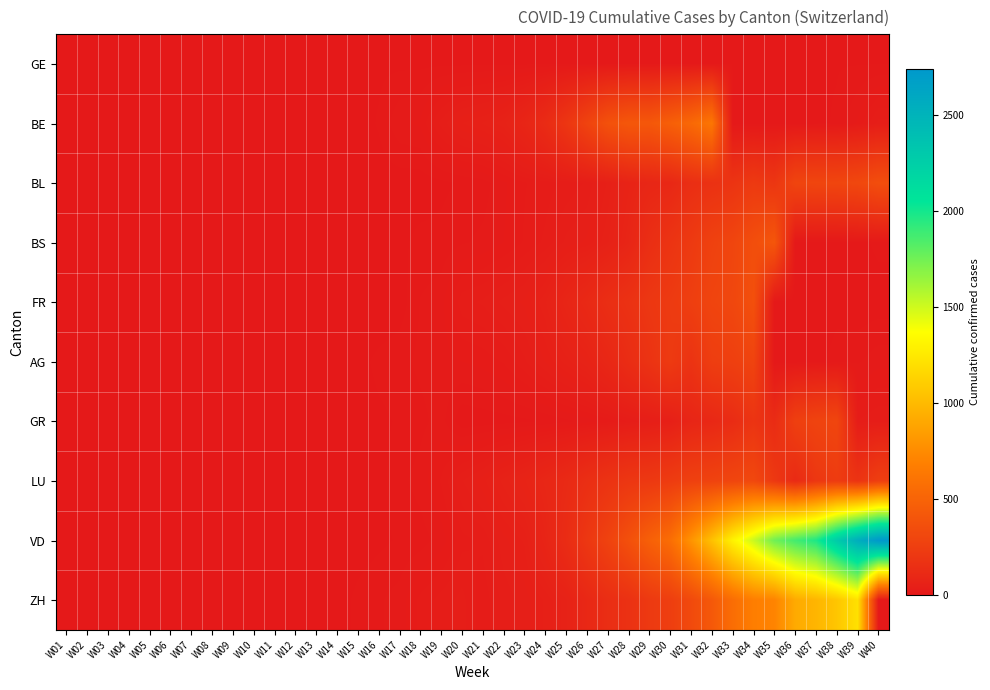

What is the total value across all series at W11?

11